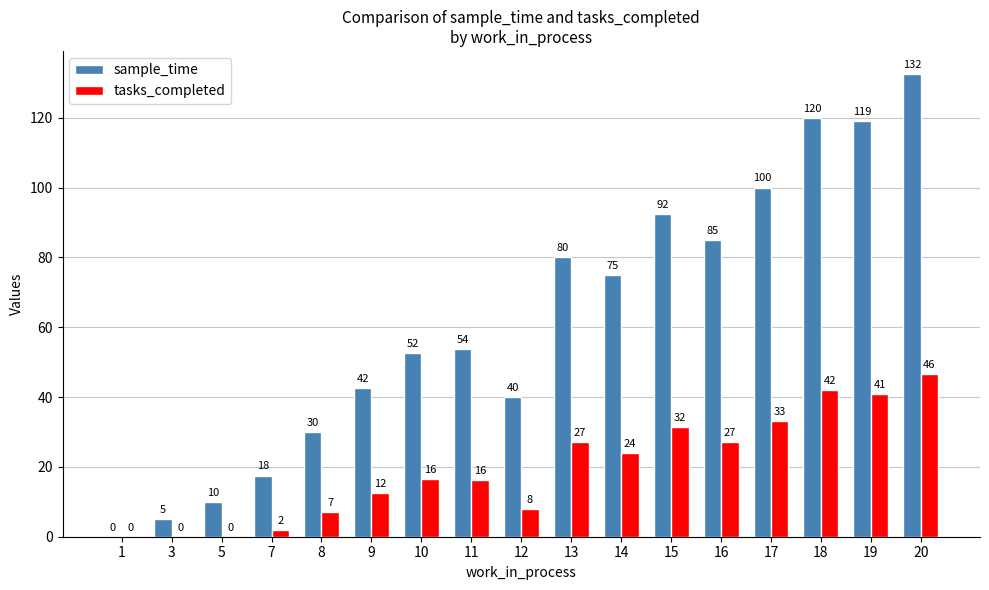

What is the difference between the sample_time values at 5 and 10?

42.5